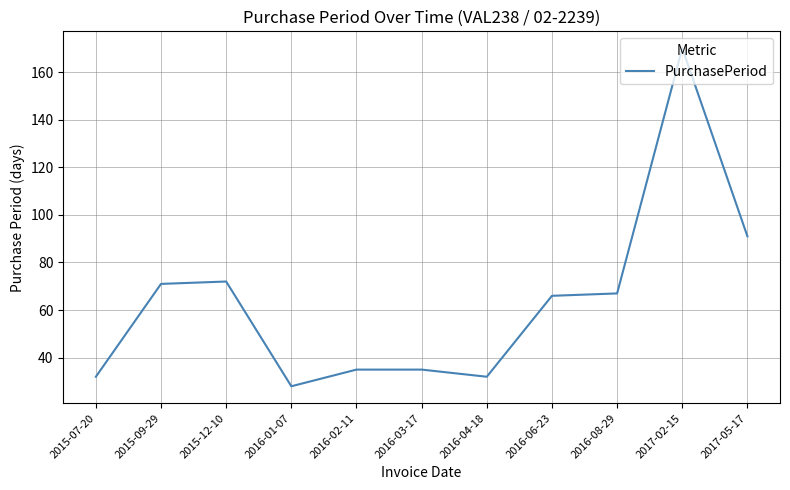

What is the maximum value shown in the chart?

170